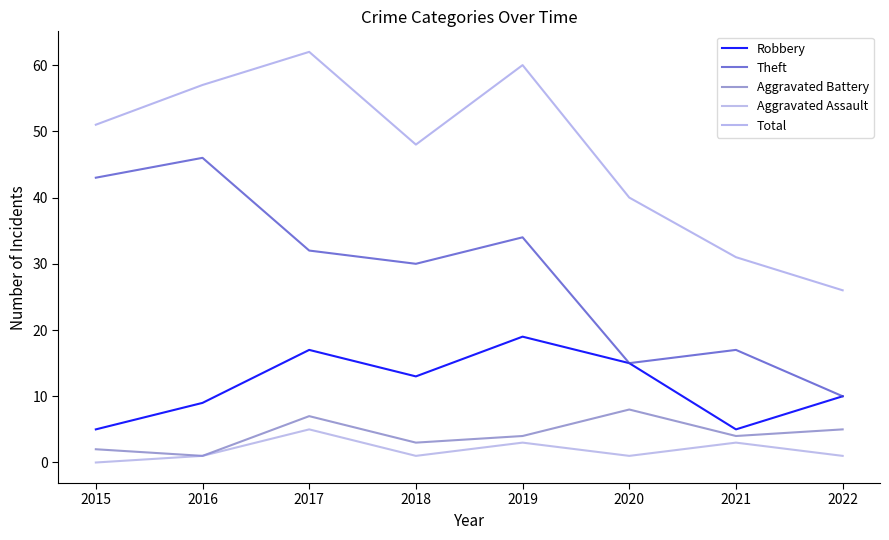

Reading left to right, what are all the values shown in this chart?

Robbery: 5	9	17	13	19	15	5	10
Theft: 43	46	32	30	34	15	17	10
Aggravated Battery: 2	1	7	3	4	8	4	5
Aggravated Assault: 0	1	5	1	3	1	3	1
Total: 51	57	62	48	60	40	31	26